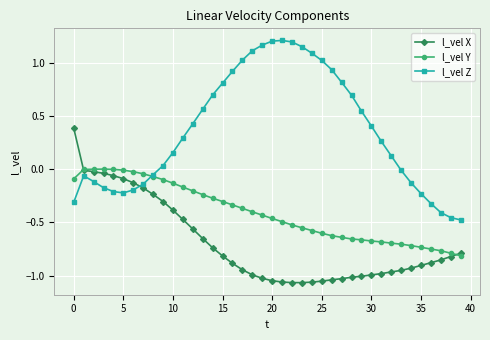

Which series has the largest total across all categories?

l_vel Z